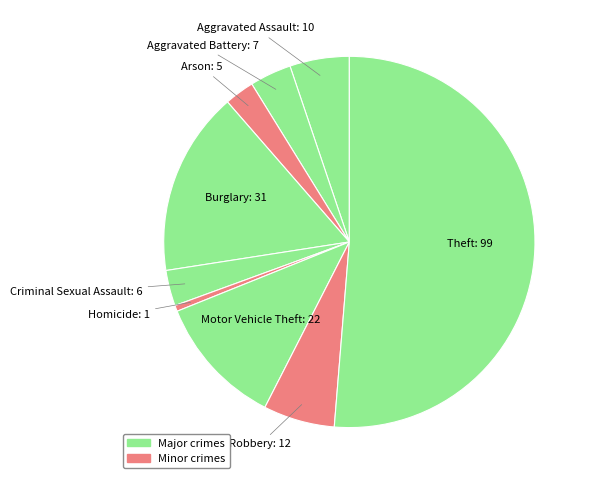

How many segments does this pie chart have?

9